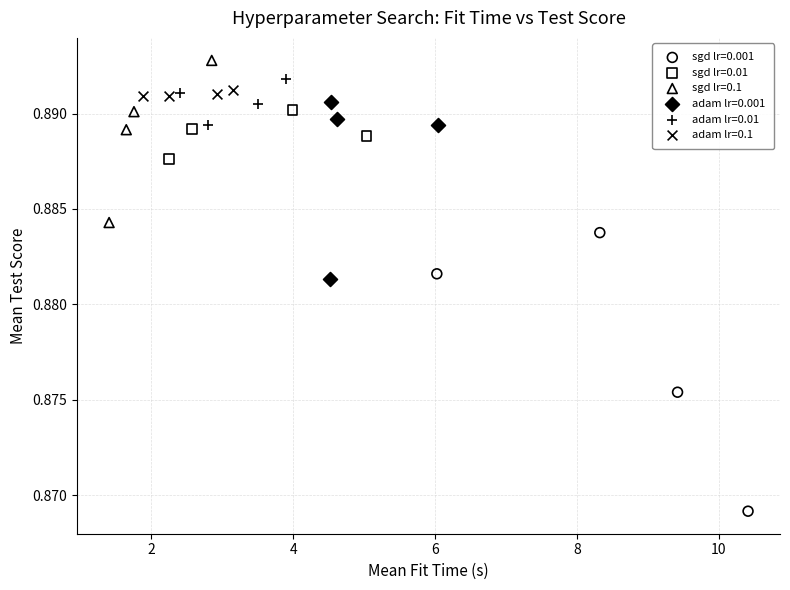

What are all the series names shown in the legend?

sgd lr=0.001, sgd lr=0.01, sgd lr=0.1, adam lr=0.001, adam lr=0.01, adam lr=0.1